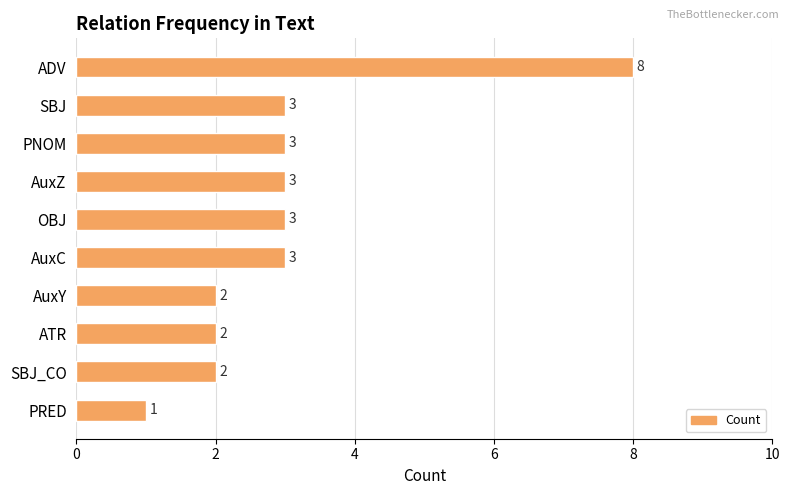

What is the smallest value displayed?

1